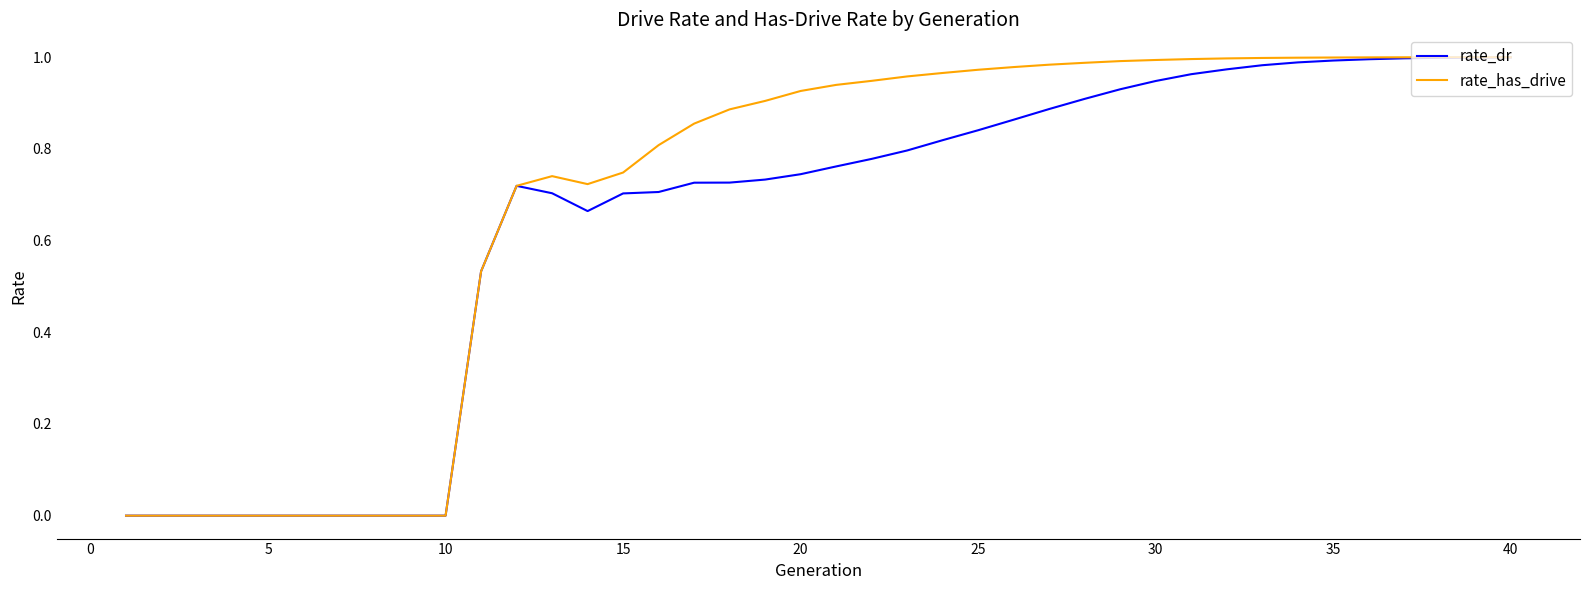

Which series has the largest range (max minus min)?

rate_has_drive